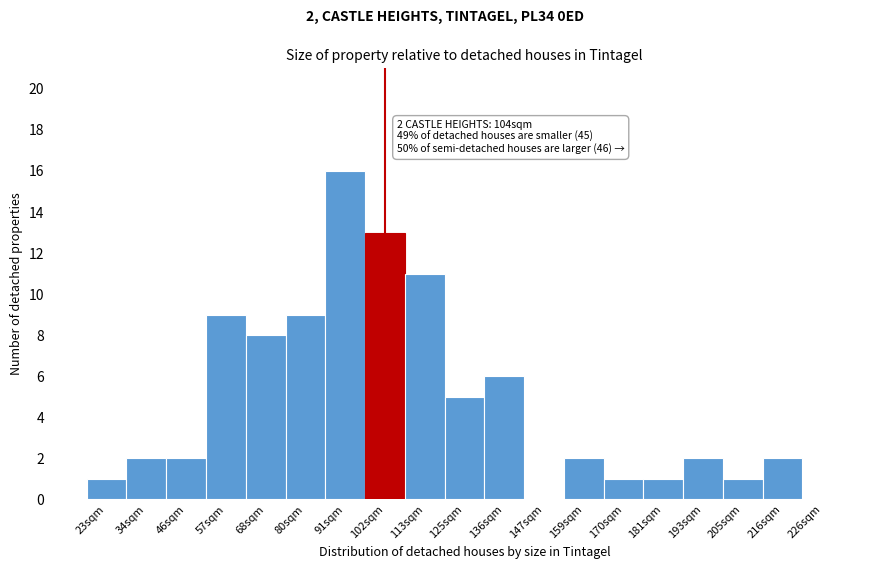

Reading left to right, what are all the values shown in this chart?

23sqm=1	34sqm=2	46sqm=2	57sqm=9	68sqm=8	80sqm=9	91sqm=16	102sqm=13	113sqm=11	125sqm=5	136sqm=6	147sqm=0	159sqm=2	170sqm=1	181sqm=1	193sqm=2	205sqm=1	216sqm=2	226sqm=0